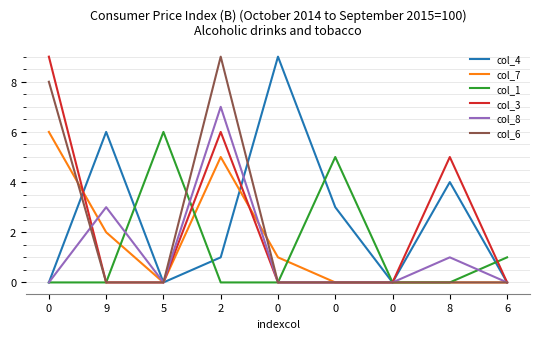

What is the sum of all col_3 values?

20